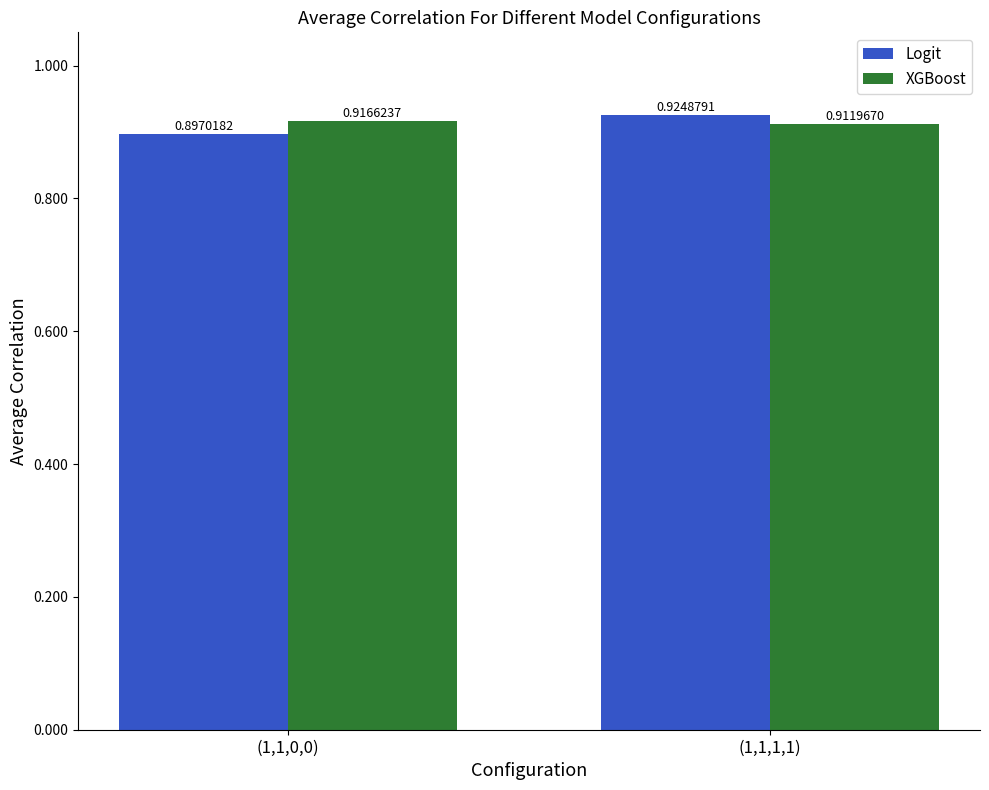

What is the label of the 2nd bar from the left?

(1,1,1,1)